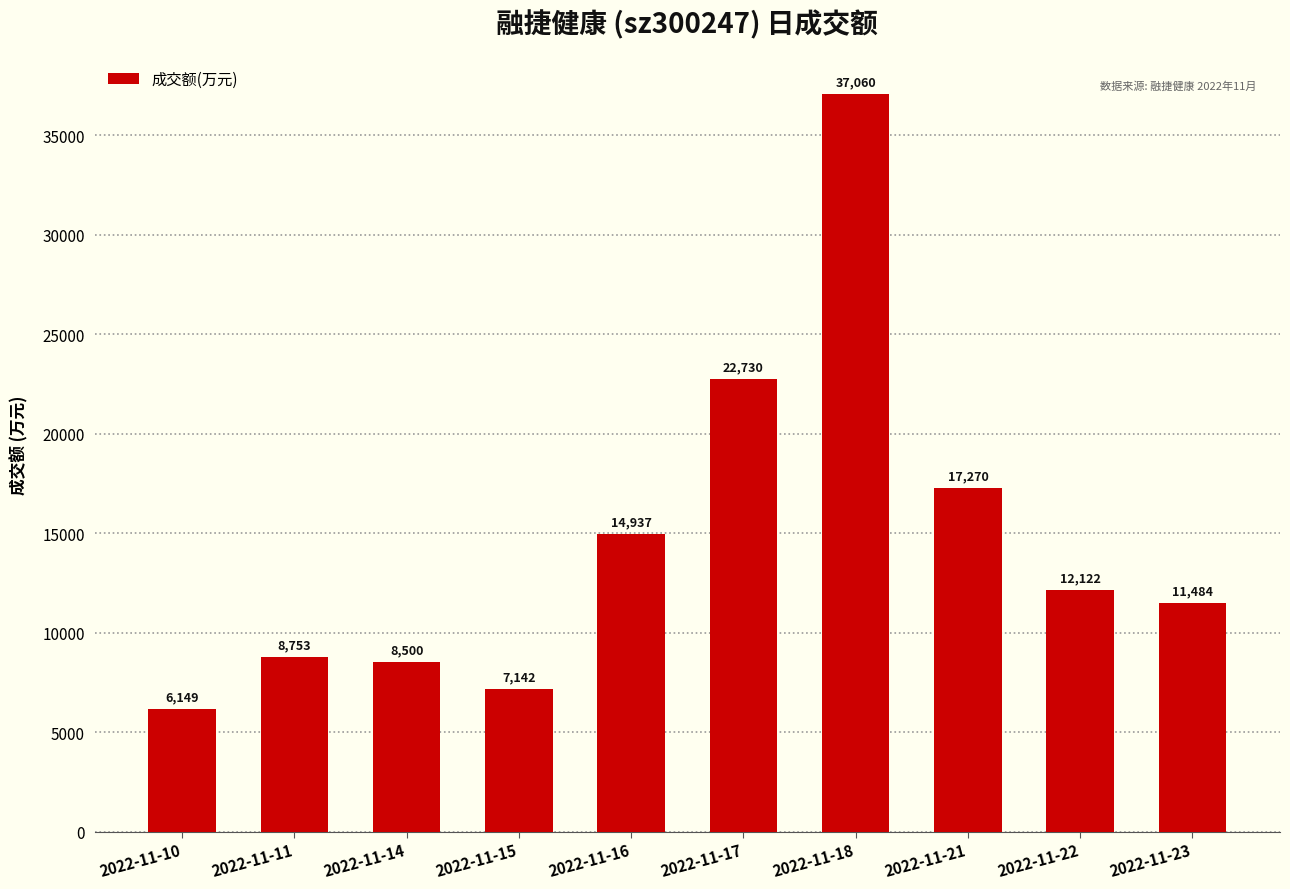

List the labels in order of value, smallest first.

2022-11-10, 2022-11-15, 2022-11-14, 2022-11-11, 2022-11-23, 2022-11-22, 2022-11-16, 2022-11-21, 2022-11-17, 2022-11-18